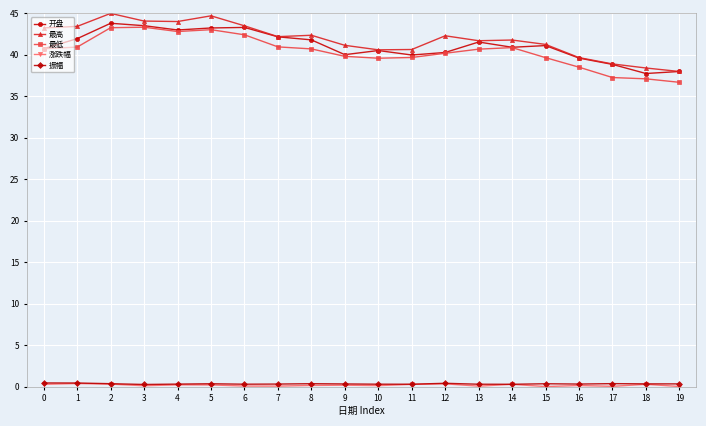

What is the difference between the maximum and minimum values in the 开盘 series?

6.1